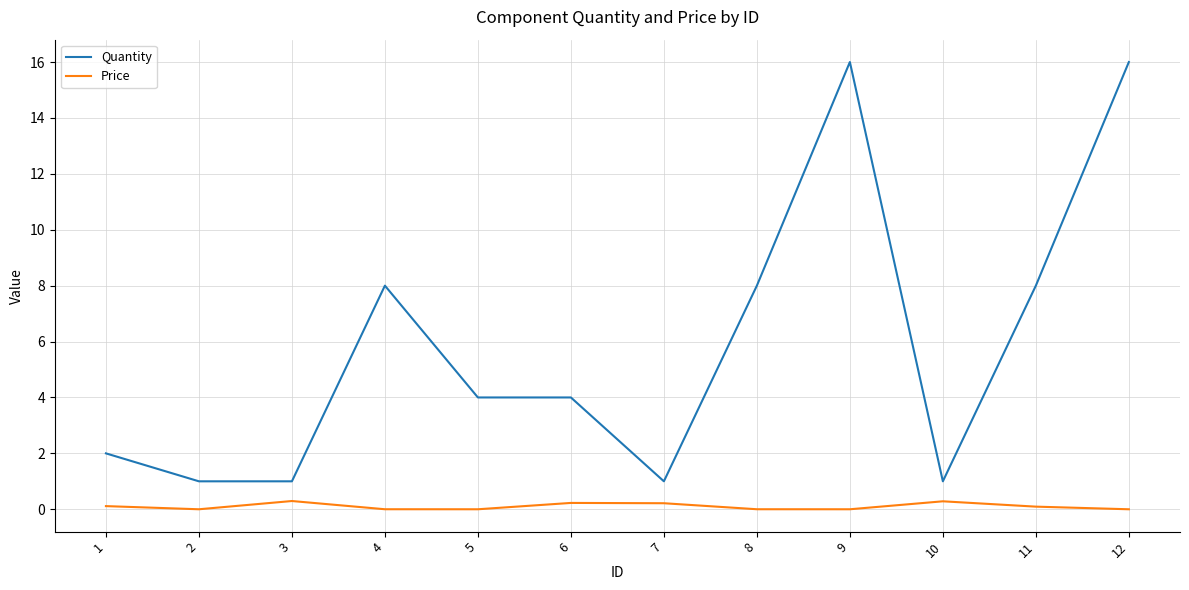

What is the sum of the Price values at 2 and 6?

0.2